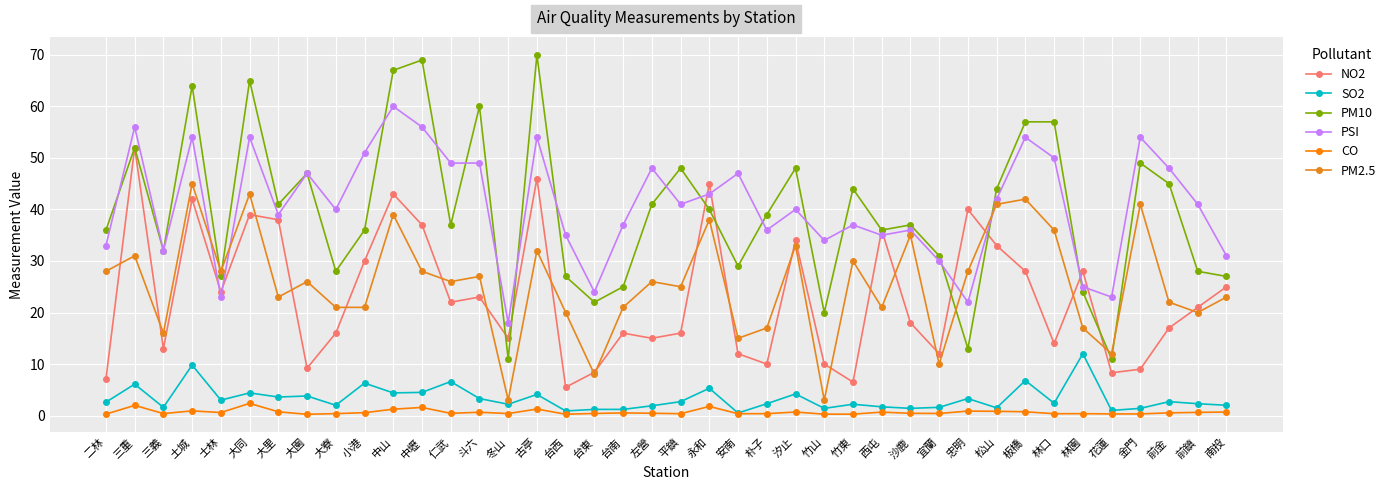

True or false: PSI has a value of 25.8 at 林口.

False